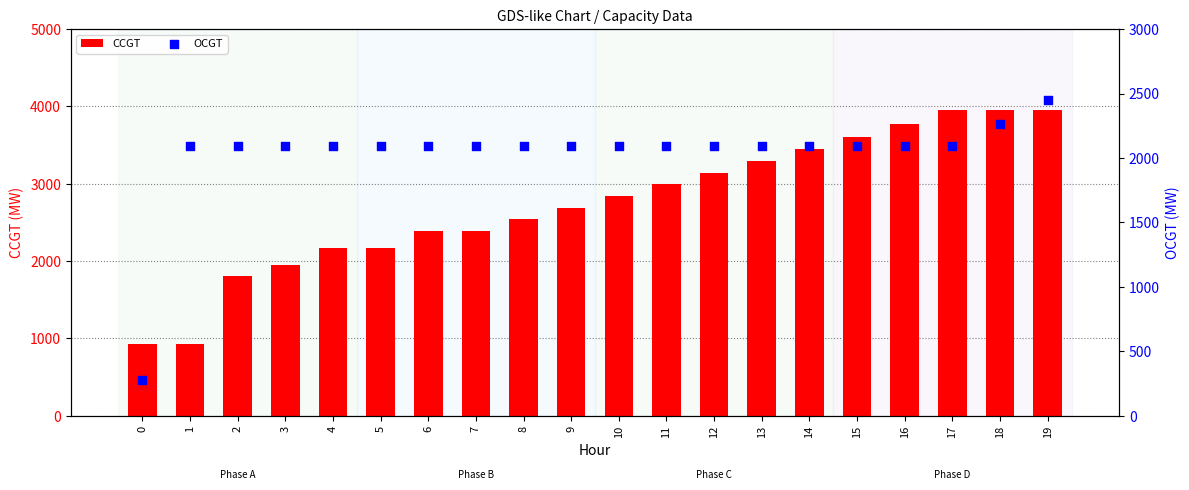

Is the value of CCGT at 0 greater than the value of OCGT at 19?

No